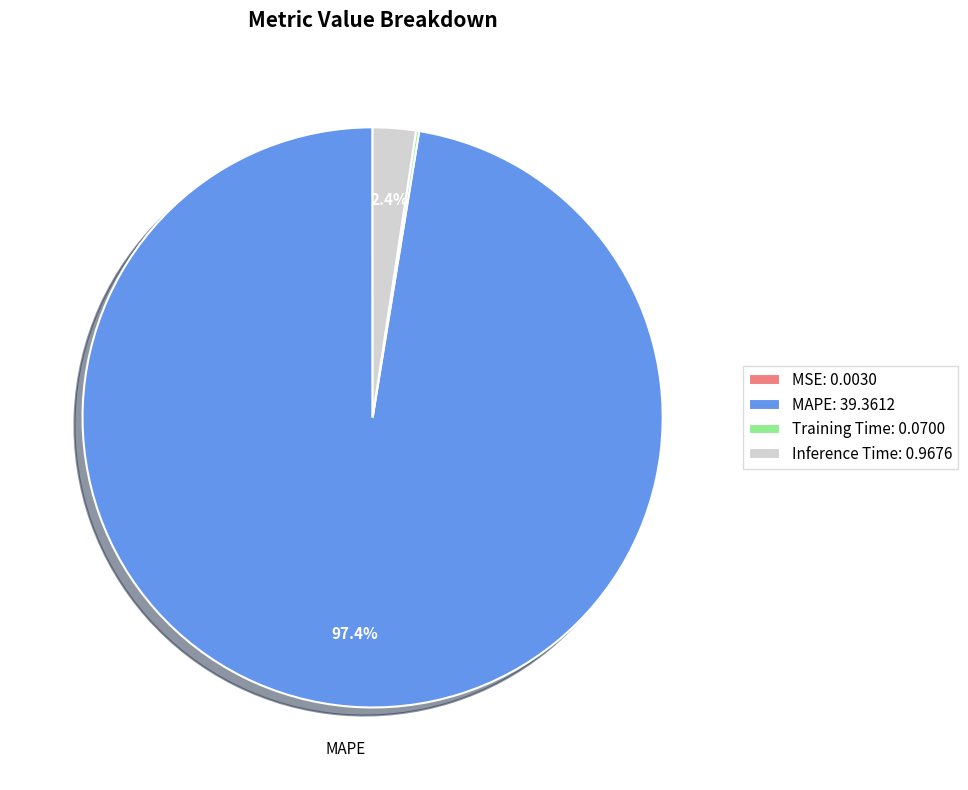

Does Inference Time account for over 50% of the chart?

No